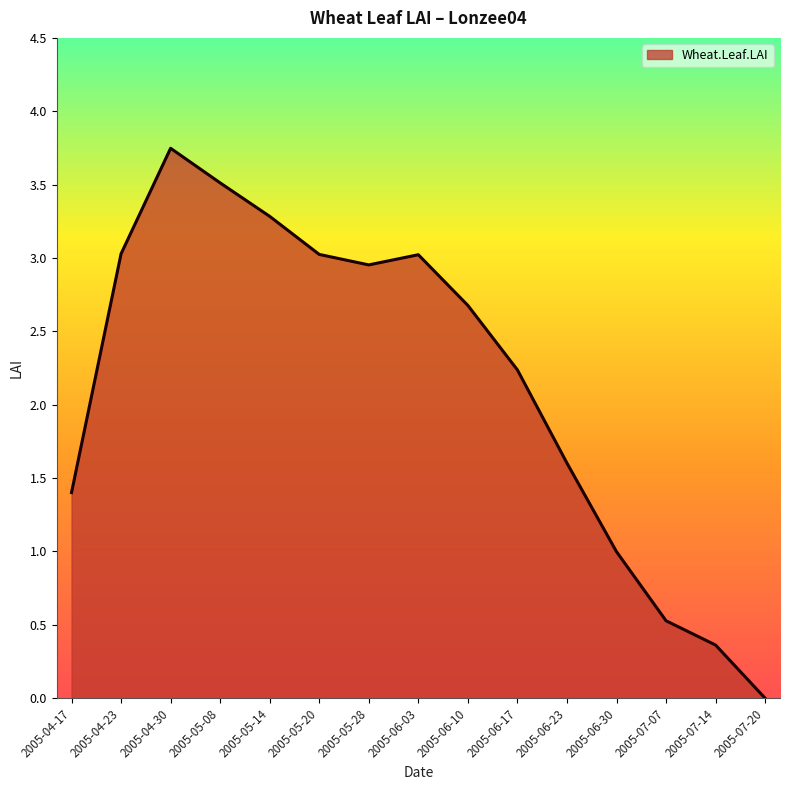

Does the chart have visible grid lines?

No